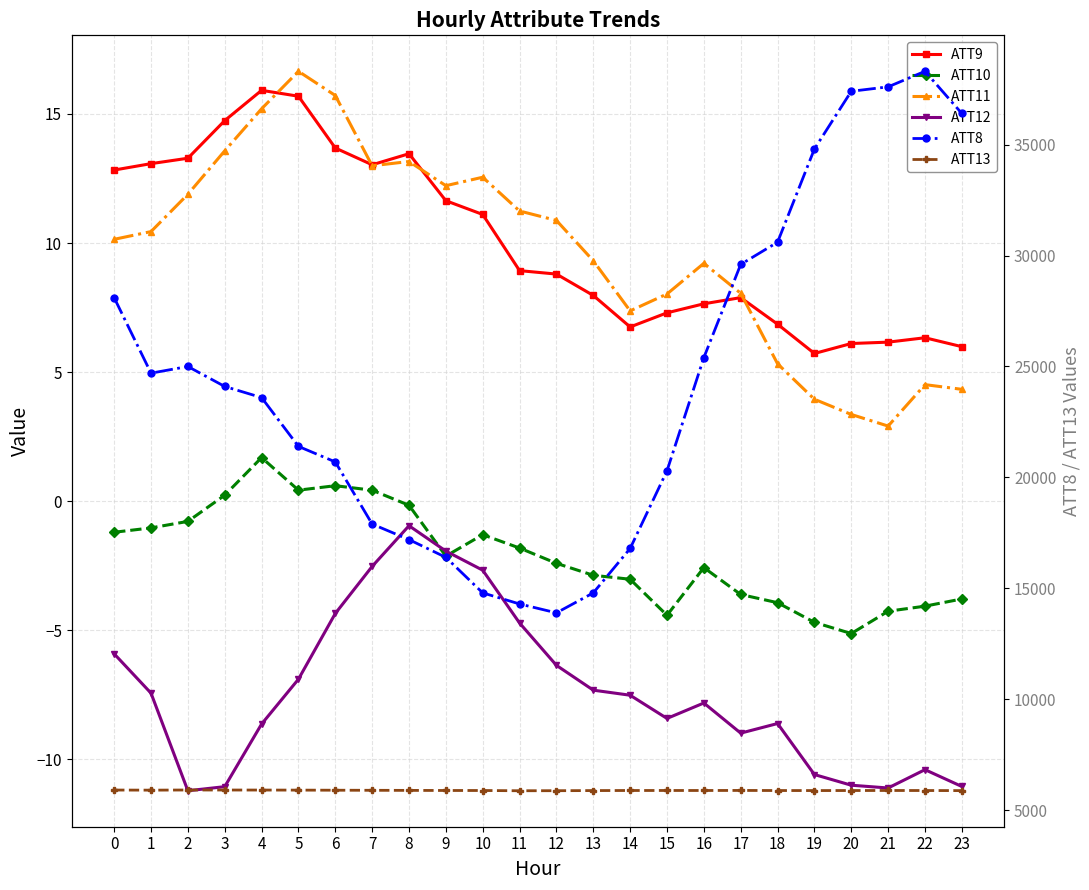

Reading left to right, what are all the values shown in this chart?

ATT9: 12.8	13.1	13.3	14.7	15.9	15.7	13.7	13.0	13.5	11.6	11.1	8.9	8.8	8.0	6.8	7.3	7.6	7.9	6.9	5.7	6.1	6.2	6.3	6.0
ATT10: -1.2	-1.0	-0.8	0.2	1.7	0.4	0.6	0.4	-0.2	-2.1	-1.3	-1.8	-2.4	-2.9	-3.0	-4.4	-2.6	-3.6	-3.9	-4.7	-5.1	-4.3	-4.1	-3.8
ATT11: 10.1	10.4	11.9	13.6	15.2	16.7	15.7	13.0	13.2	12.2	12.6	11.2	10.9	9.3	7.4	8.0	9.2	8.1	5.3	3.9	3.4	2.9	4.5	4.3
ATT12: -5.9	-7.4	-11.2	-11.1	-8.6	-6.9	-4.3	-2.5	-1.0	-1.9	-2.7	-4.7	-6.4	-7.3	-7.5	-8.4	-7.8	-9.0	-8.6	-10.6	-11.0	-11.1	-10.4	-11.1
ATT8: 28100.0	24700.0	25000.0	24100.0	23600.0	21400.0	20700.0	17900.0	17200.0	16400.0	14800.0	14300.0	13900.0	14800.0	16800.0	20300.0	25400.0	29600.0	30600.0	34800.0	37400.0	37600.0	38300.0	36400.0
ATT13: 5916.3	5911.2	5918.3	5917.1	5915.7	5912.8	5908.2	5904.5	5900.7	5896.3	5895.3	5884.4	5886.8	5892.4	5895.8	5896.4	5895.9	5898.5	5894.5	5892.8	5894.4	5896.4	5894.7	5891.0